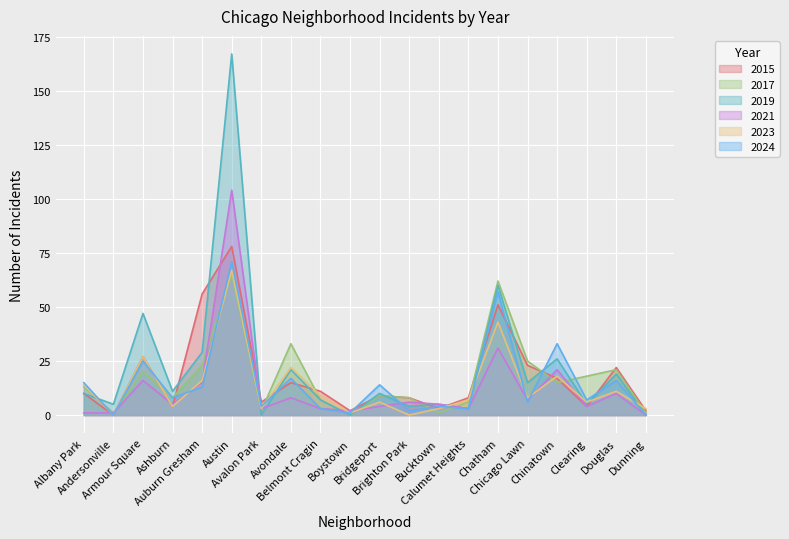

List the labels in order of 2024 value, smallest first.

Andersonville, Dunning, Boystown, Brighton Park, Belmont Cragin, Calumet Heights, Avalon Park, Bucktown, Chicago Lawn, Clearing, Ashburn, Auburn Gresham, Bridgeport, Albany Park, Douglas, Avondale, Armour Square, Chinatown, Chatham, Austin